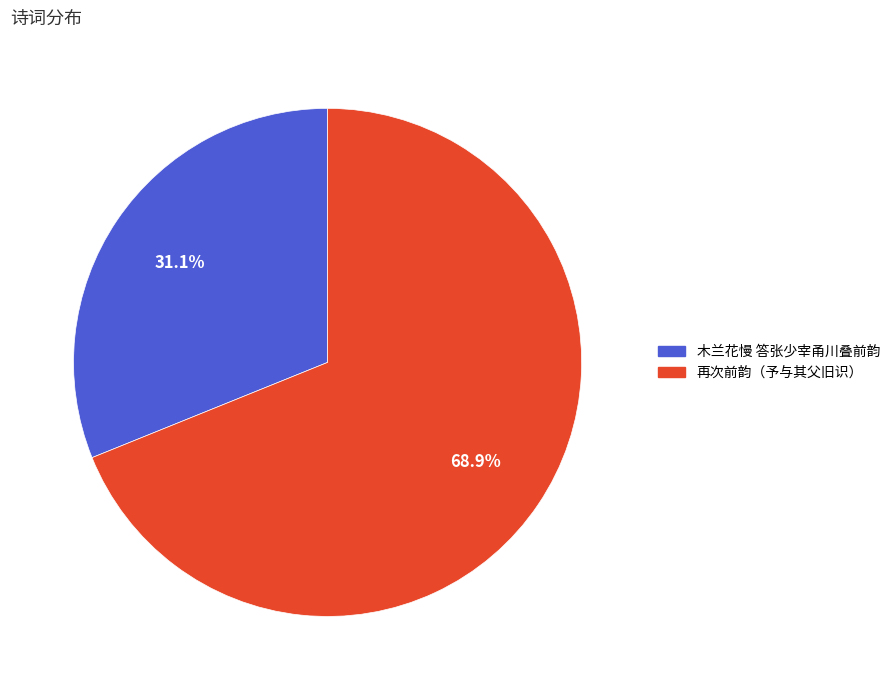

Which slice represents more than half of the pie?

再次前韵（予与其父旧识）